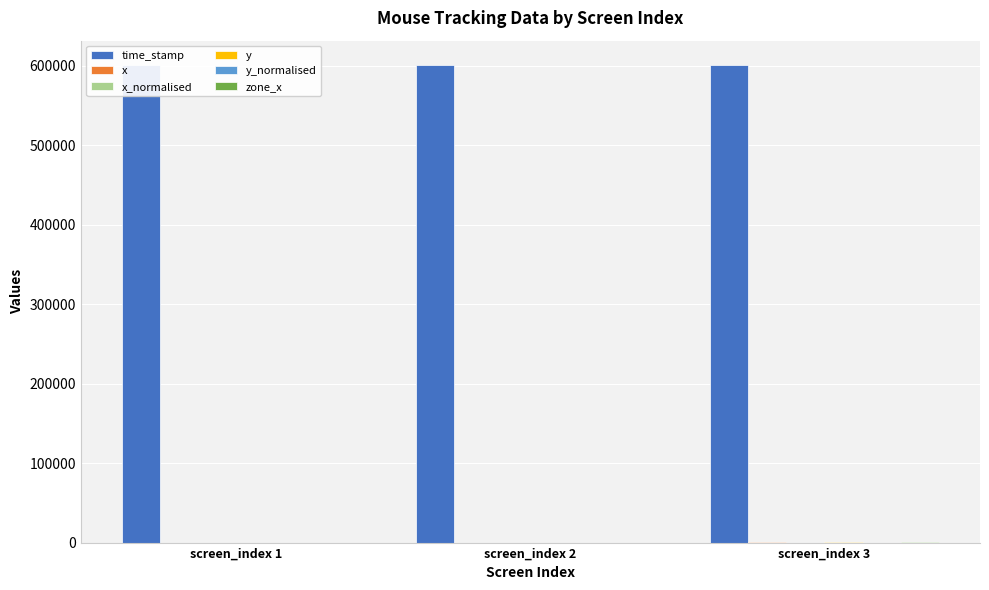

Reading left to right, what are all the values shown in this chart?

time_stamp: 600964.1	601483.6	601773.7
x: 0.0	0.0	829.0
x_normalised: 0.0	0.0	0.5
y: 0.0	0.0	529.0
y_normalised: 0.0	0.0	0.5
zone_x: 0.0	0.0	140.0